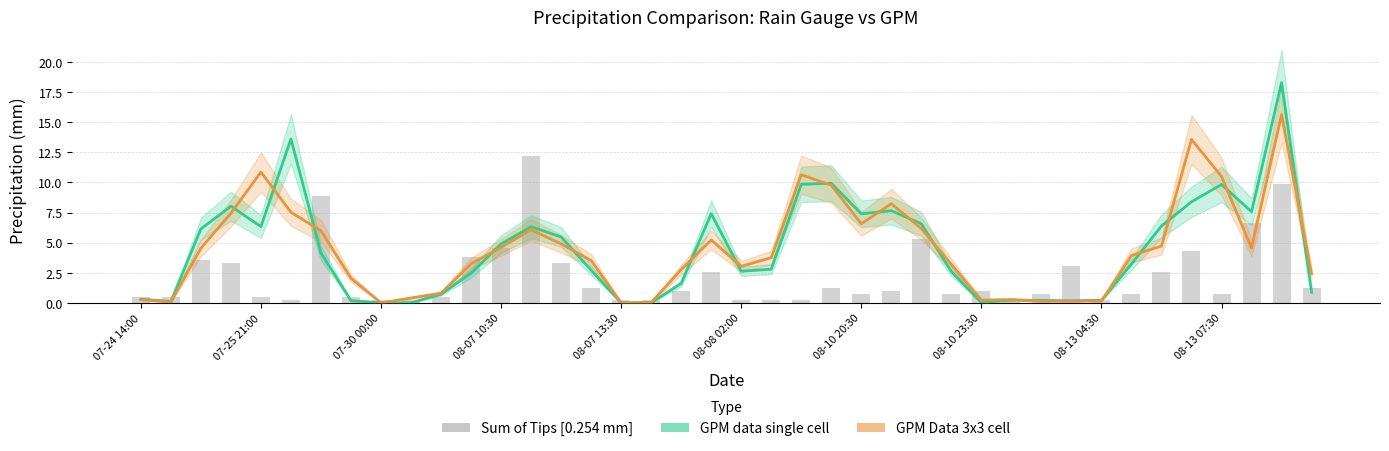

The value of GPM Data 3x3 cell at 08-10 23:30 is 0.2. True or false?

True